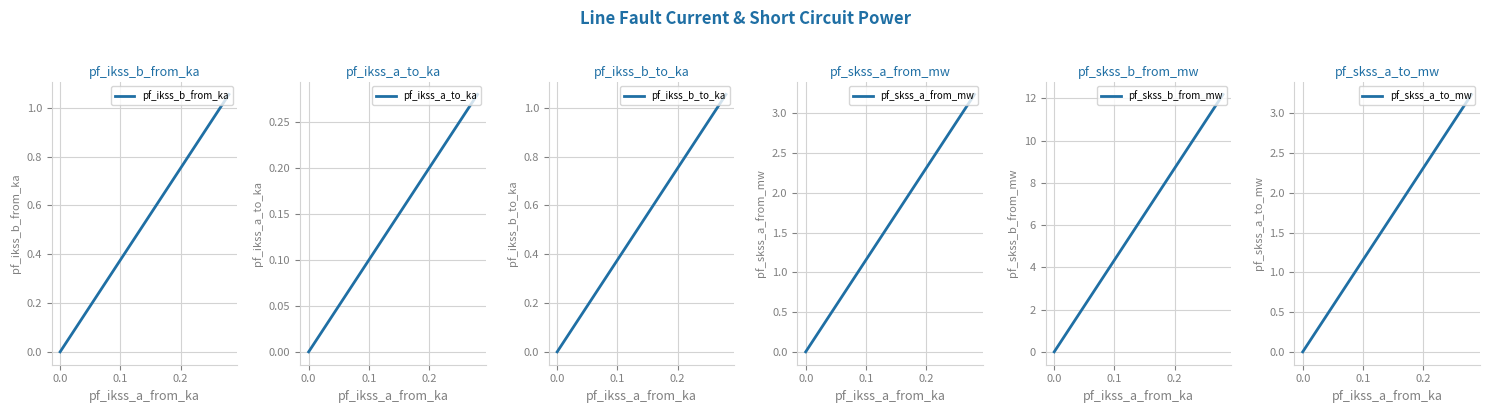

At how many categories does at least one series exceed 10?

1